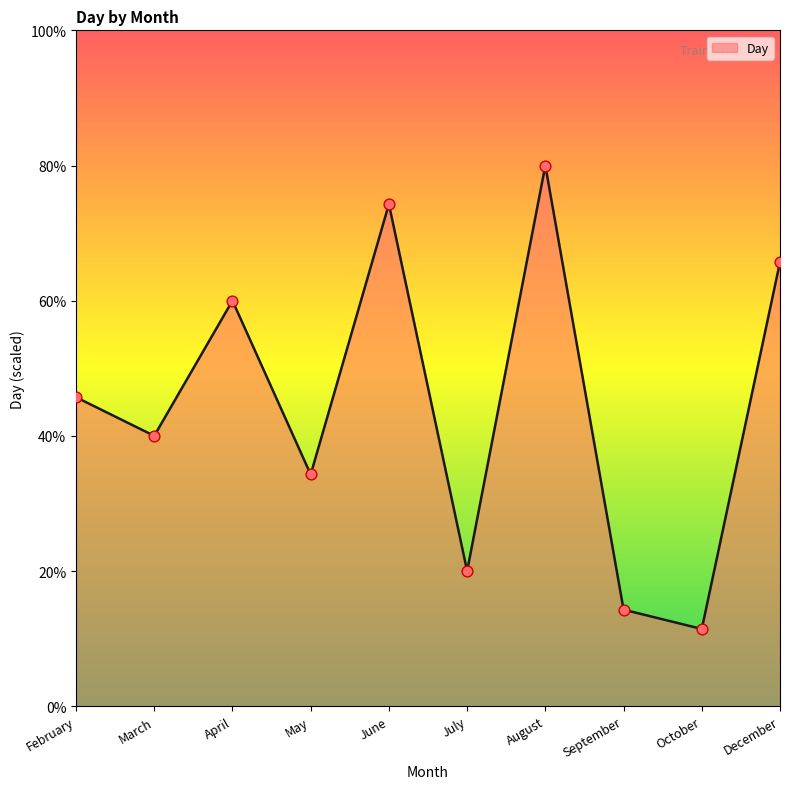

Approximately how many times larger is the value at October compared to April?

0.2